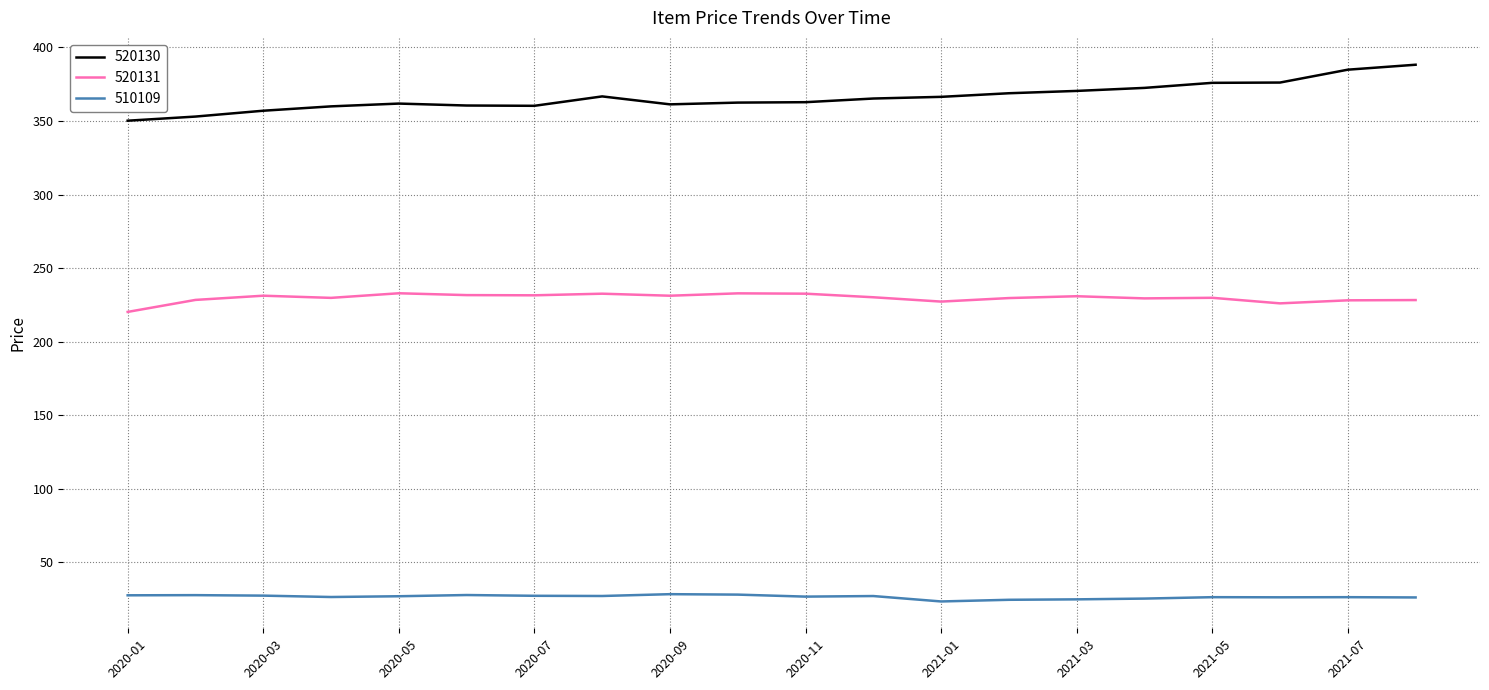

True or false: 520131 and 510109 cross at least once.

False